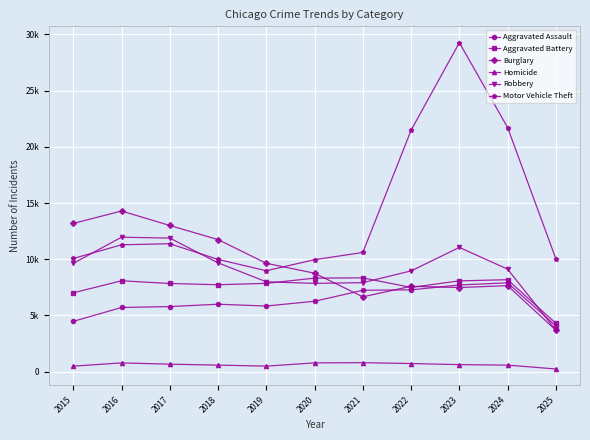

Which series has the largest range (max minus min)?

Motor Vehicle Theft